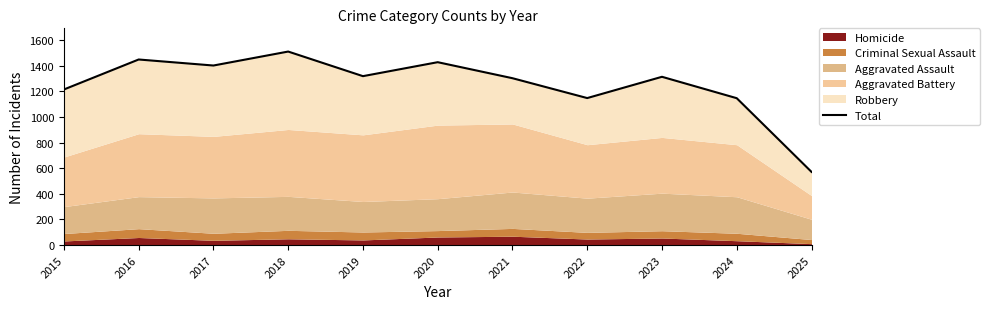

What is the difference between the values at 2021 and 2019?

16